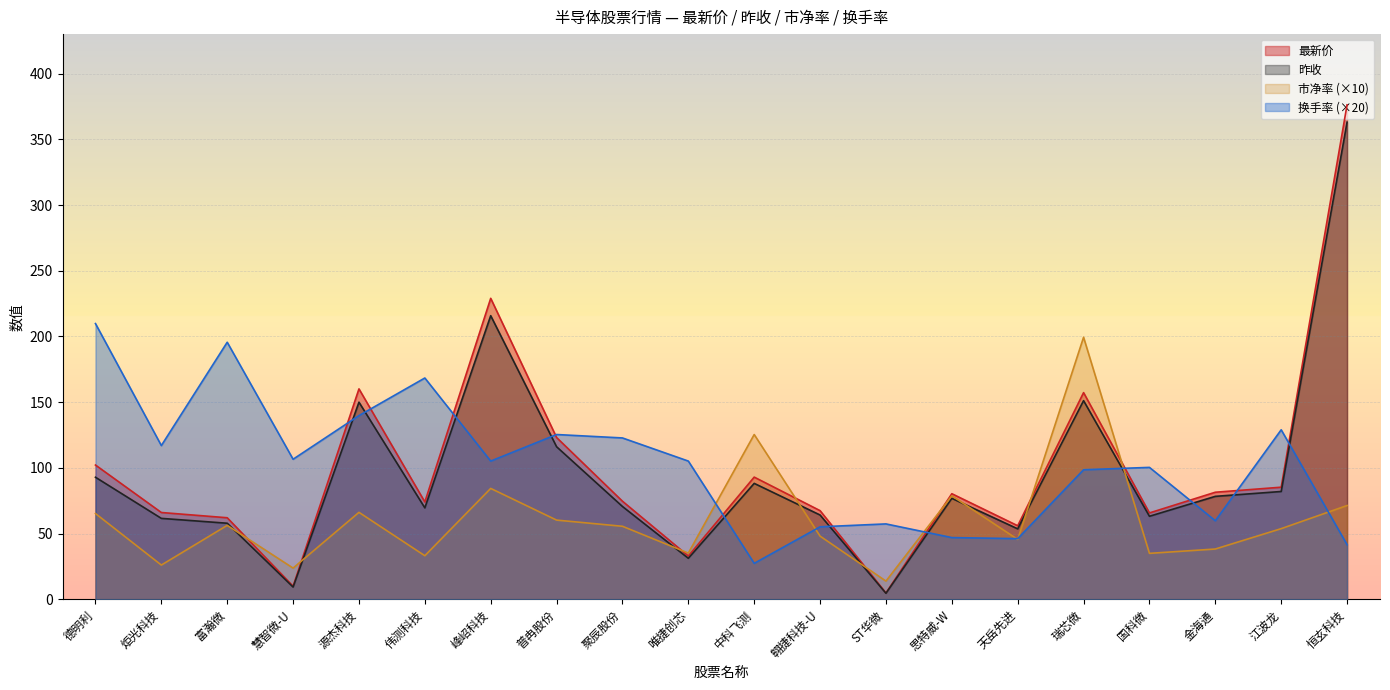

What is the maximum value for 昨收?

363.0